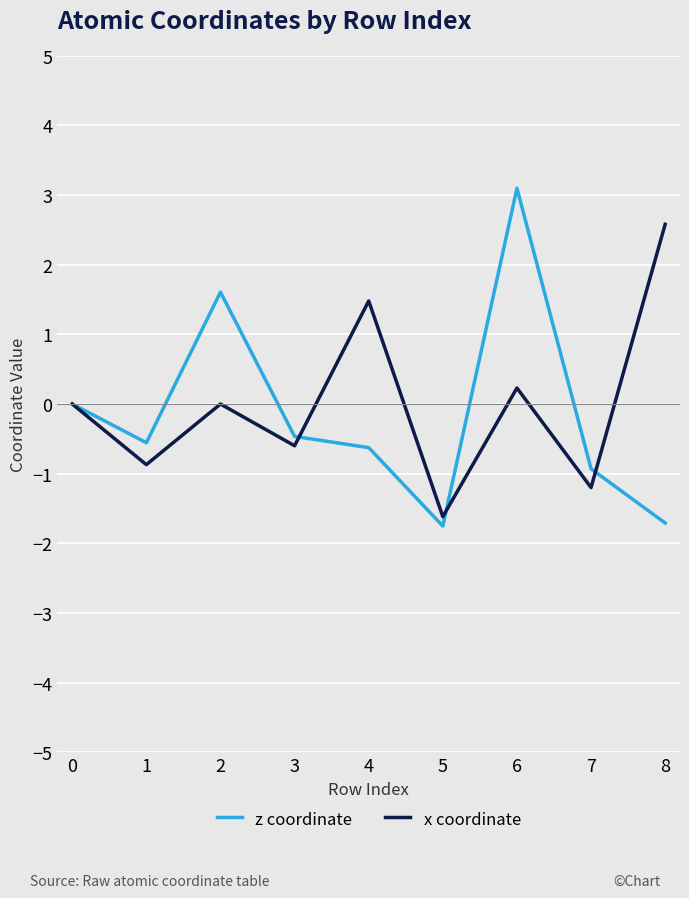

How many interior local peaks does the x coordinate series have?

3